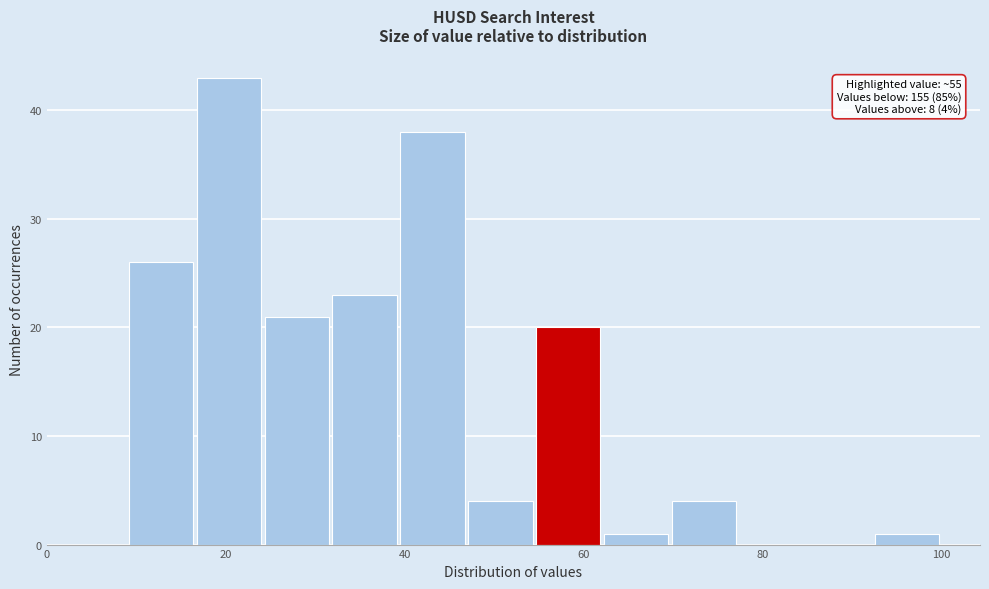

Read against the x-axis, roughly where is the centre of the tallest bar?

20